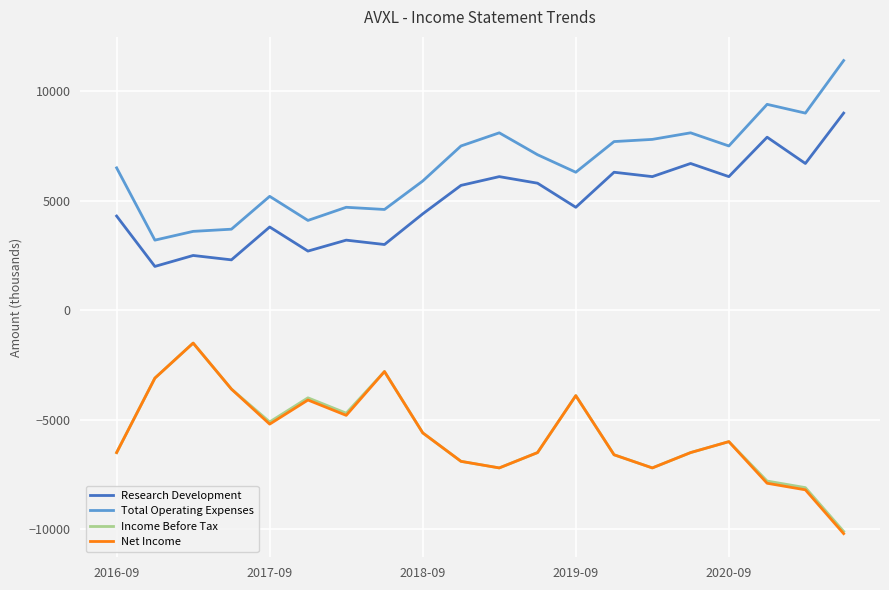

How many distinct data groups are displayed?

4